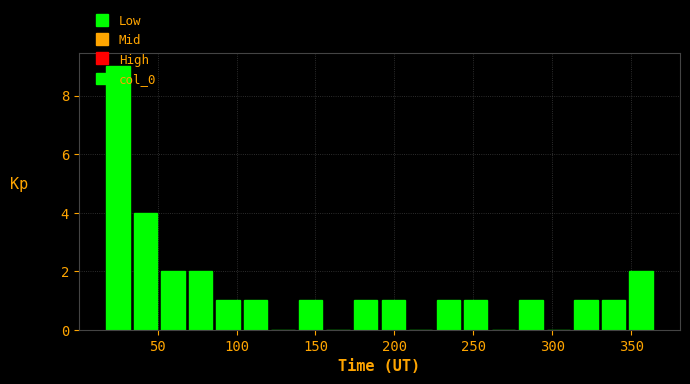

Around what value on the x-axis is the tallest bar? Give the approximate position of its centre, as read against the axis.

25